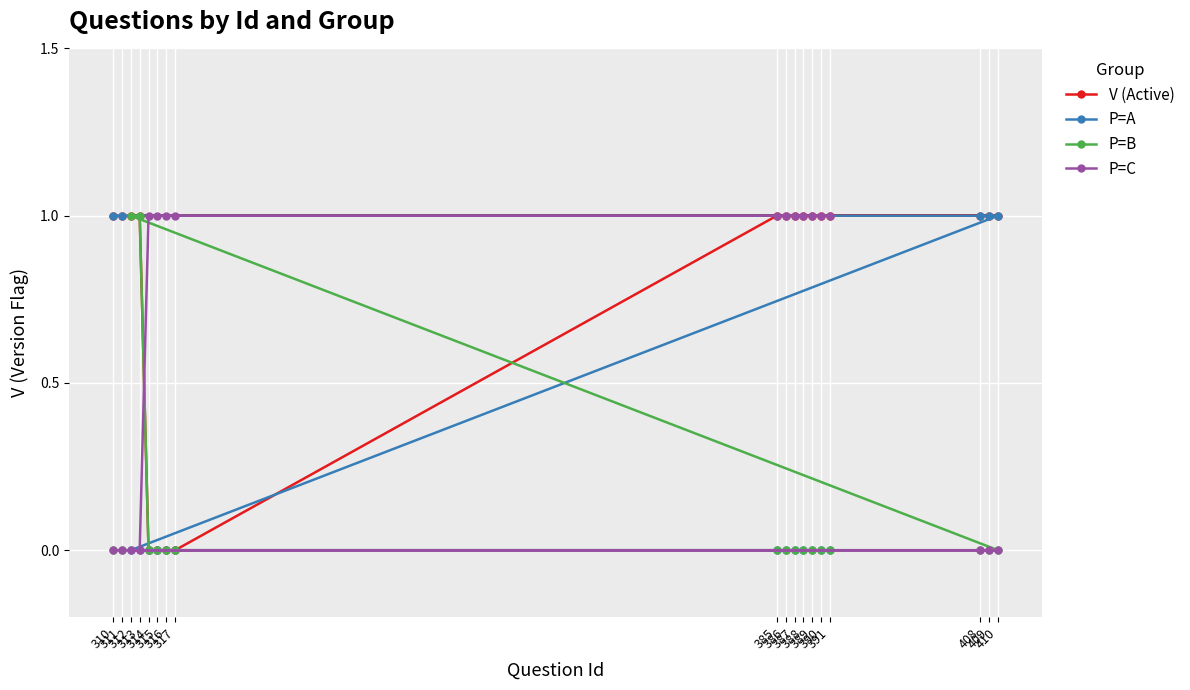

The value of P=A at 312 is -1. True or false?

False